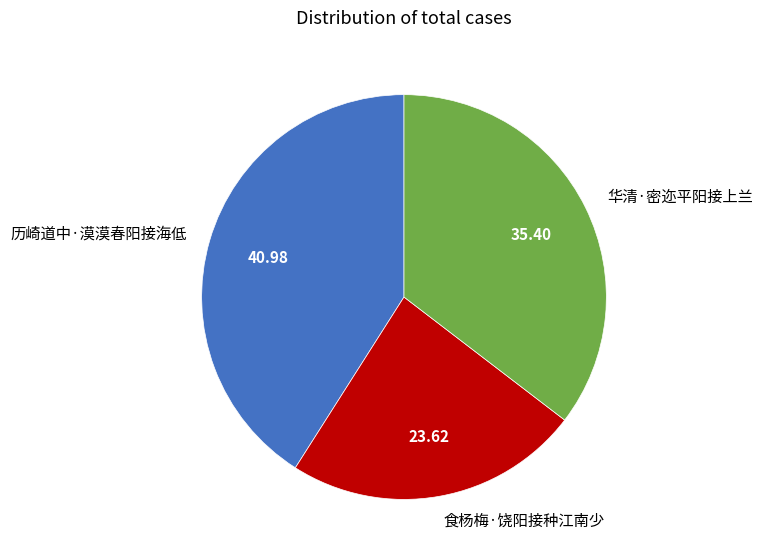

What is the ratio of the value at 食杨梅·饶阳接种江南少 to the value at 历崎道中·漠漠春阳接海低?

0.6